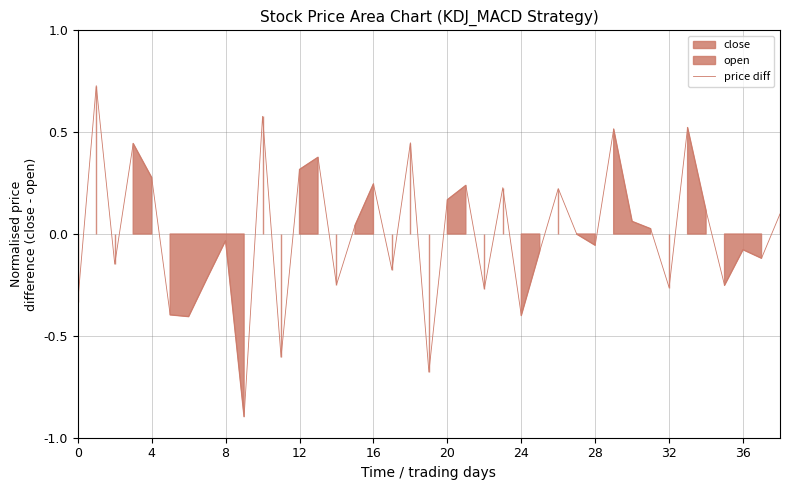

How many lines are shown in the chart?

1